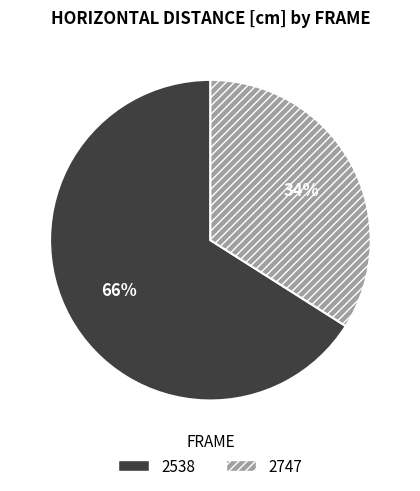

How many slices are in this pie chart?

2